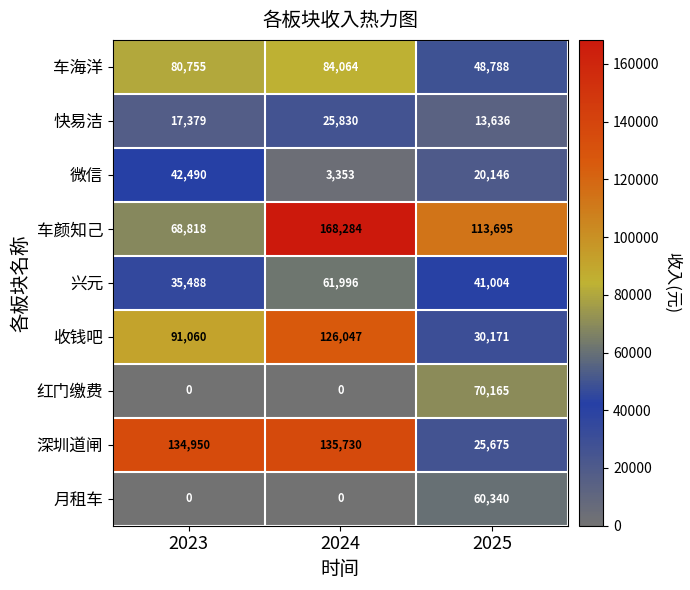

How many categories are shown in the chart?

3